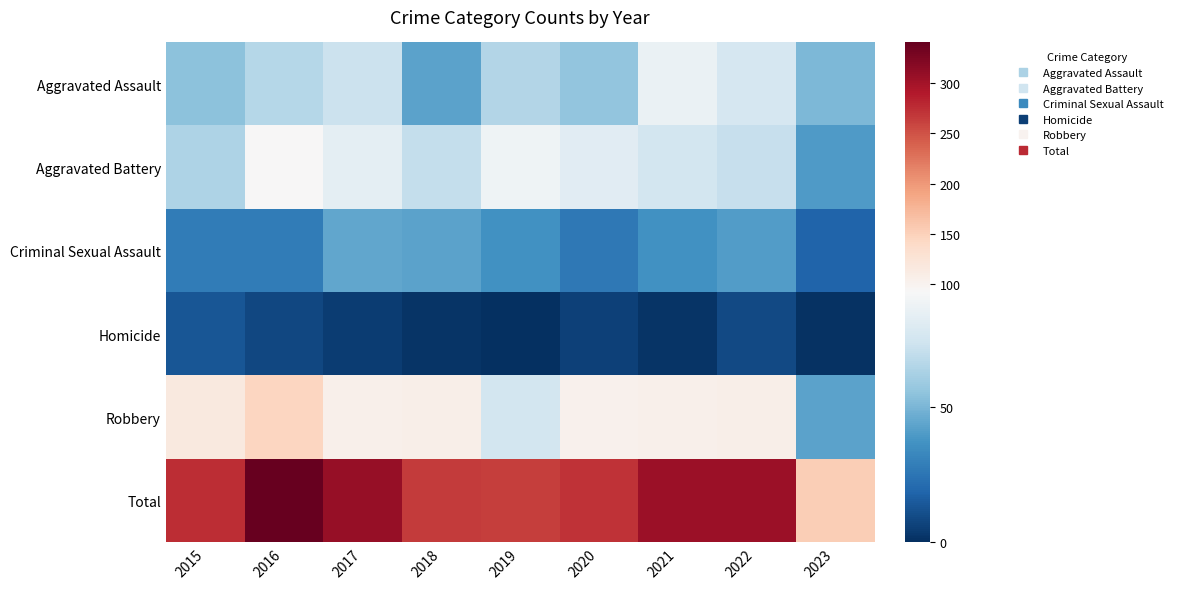

Which series has the largest range (max minus min)?

Total